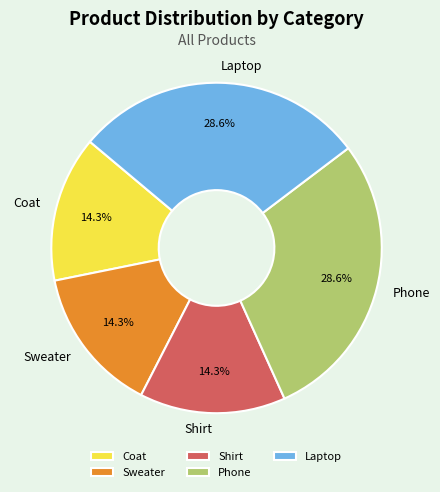

How many segments does this pie chart have?

5